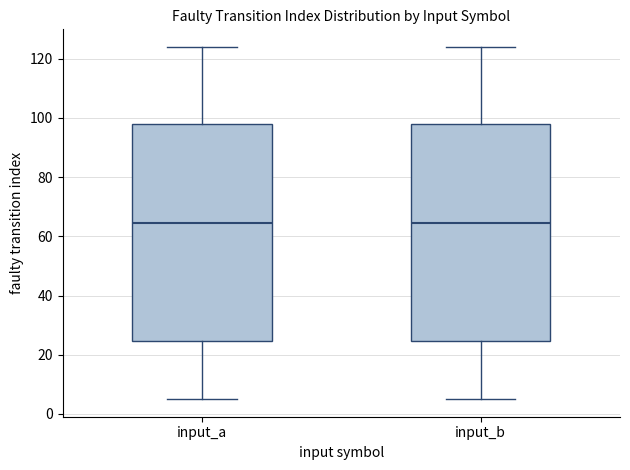

Reading left to right, transcribe this box plot: for each box, give where its median line is, the range the box spans, and where its two whiskers end, as read against the y-axis. The values are not printed on the chart, so give them approximately, as read against the axis.

input_a: median 64, box 24 to 98, whiskers 6 to 124
input_b: median 64, box 24 to 98, whiskers 6 to 124